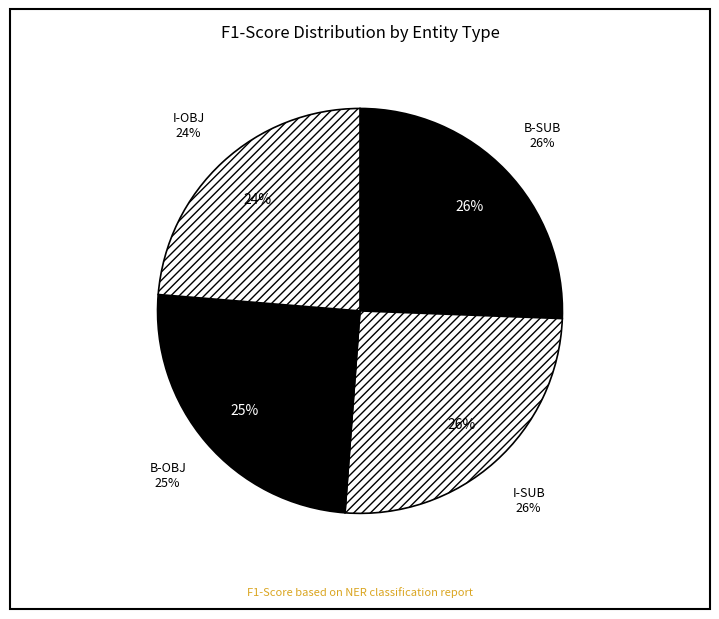

Is it true that B-SUB is 35% of the pie?

False